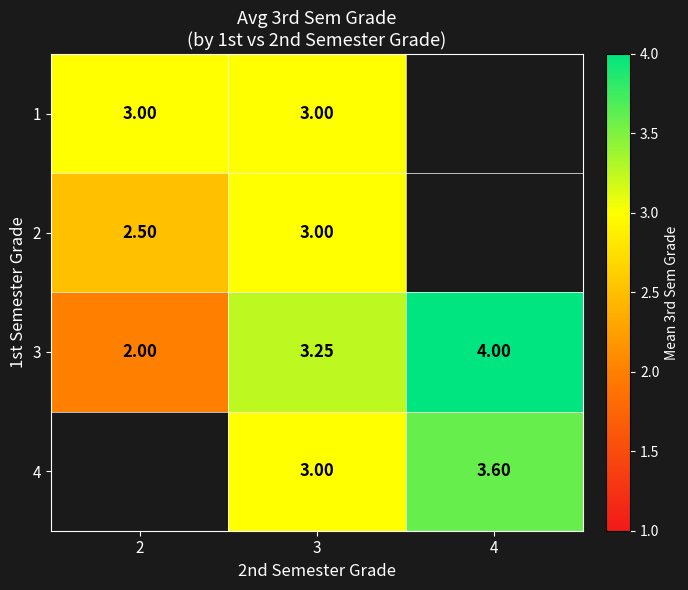

At how many categories does at least one series exceed 3?

2